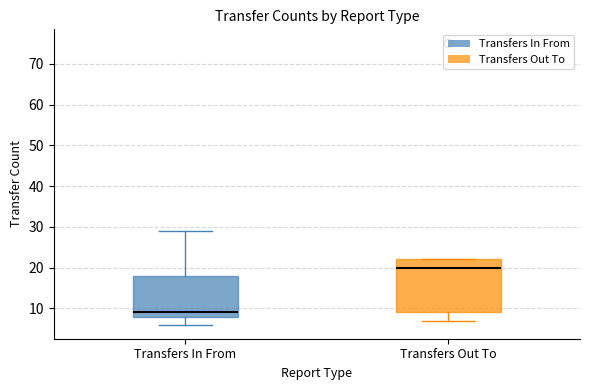

Reading left to right, read every box against the y-axis: the position of its median line, the range the box covers, and the ends of its whiskers. The values are not printed on the chart, so give them approximately, as read against the axis.

Transfers In From: median 9, box 8 to 18, whiskers 6 to 29
Transfers Out To: median 20, box 9 to 22, whiskers 7 to 22